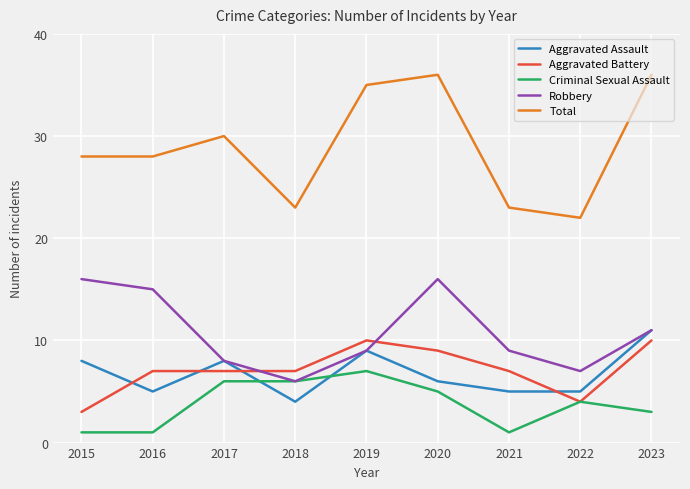

At how many categories does at least one series exceed 16?

9